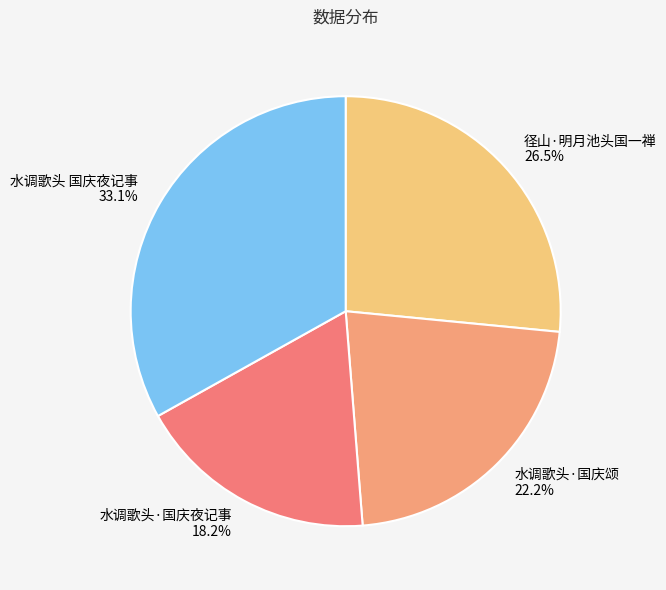

True or false: 水调歌头·国庆颂 accounts for 9% of the total.

False